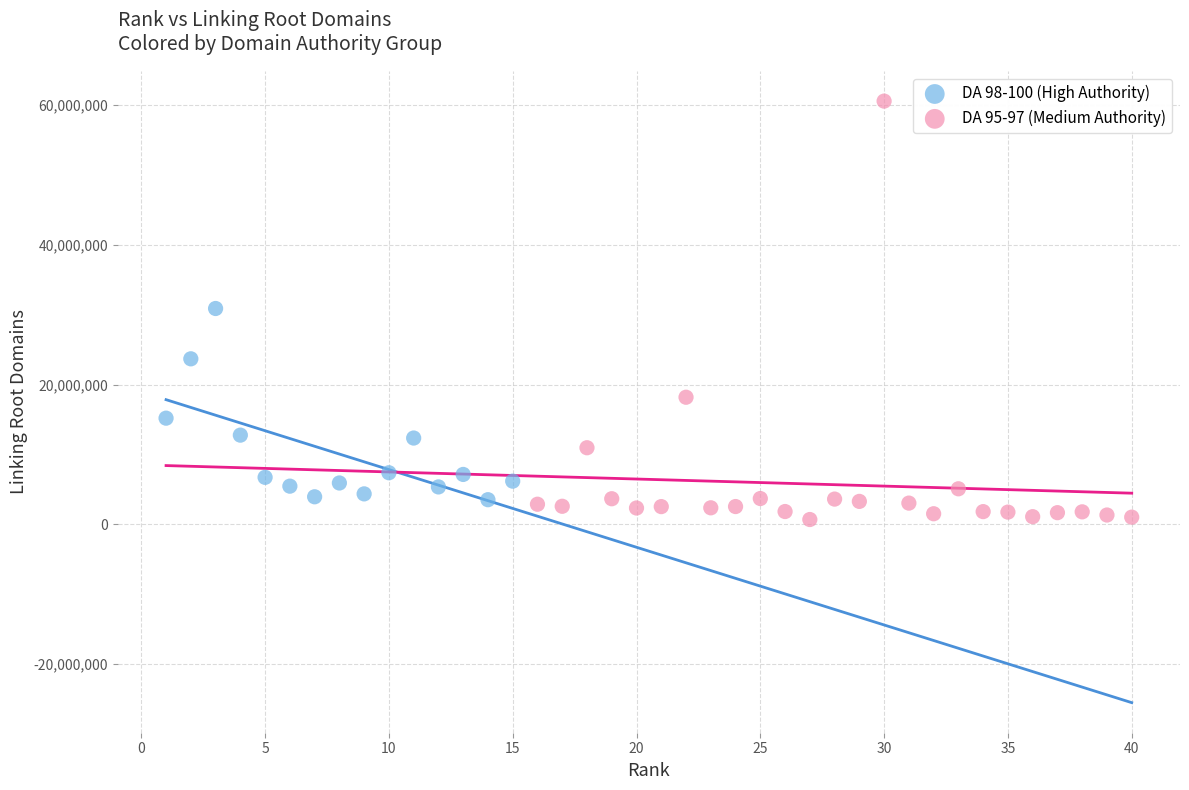

Which series has the widest spread of Y values?

DA 95-97 (Medium Authority)